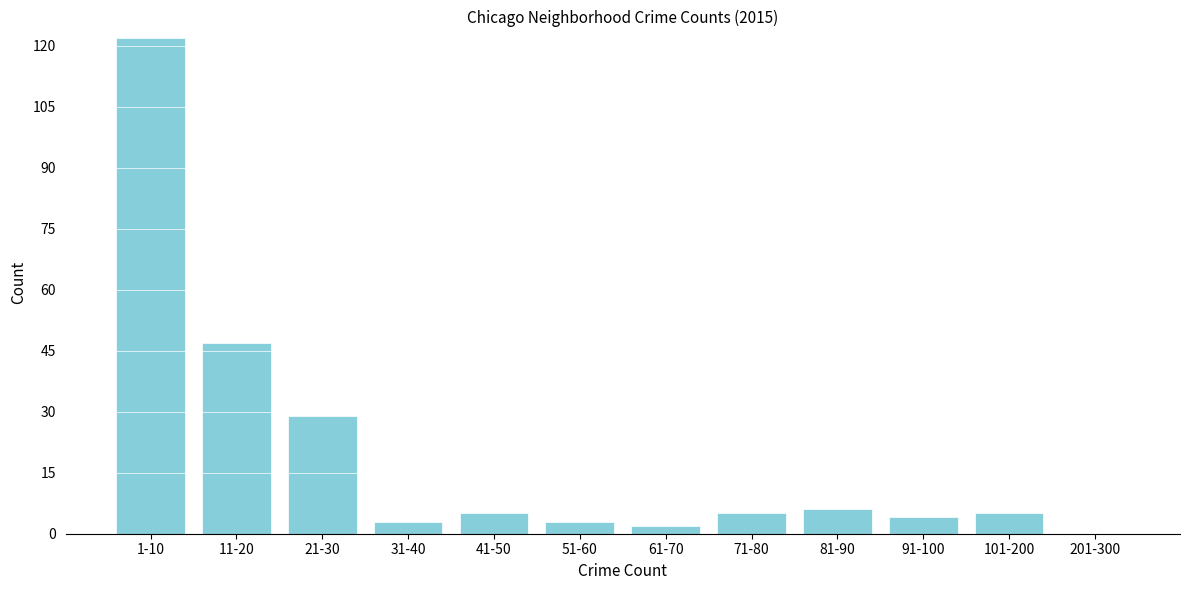

Reading left to right, transcribe all the data shown in this chart.

1-10=122	11-20=47	21-30=29	31-40=3	41-50=5	51-60=3	61-70=2	71-80=5	81-90=6	91-100=4	101-200=5	201-300=0